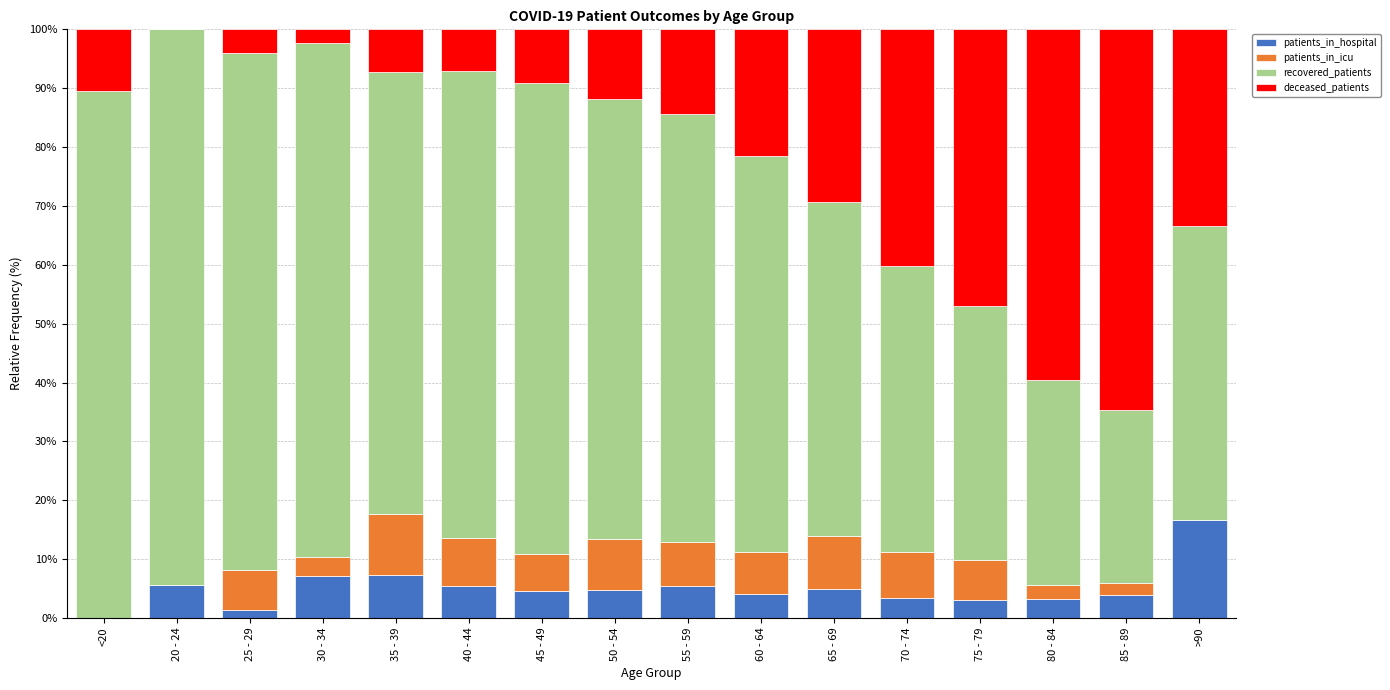

What are all the series names shown in the legend?

patients_in_hospital, patients_in_icu, recovered_patients, deceased_patients